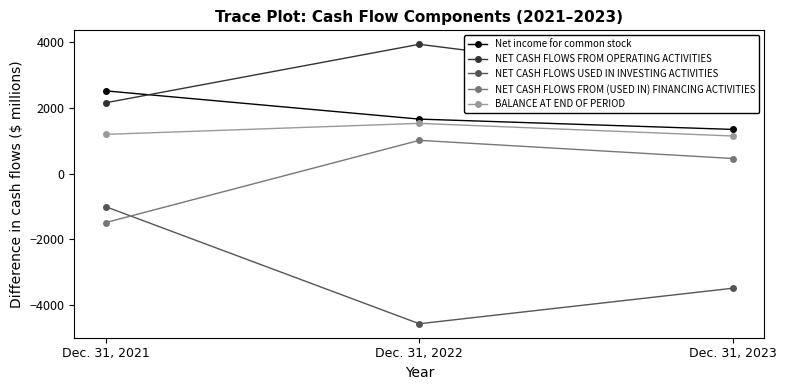

Which series changed the most between Dec. 31, 2021 and Dec. 31, 2022?

NET CASH FLOWS USED IN INVESTING ACTIVITIES